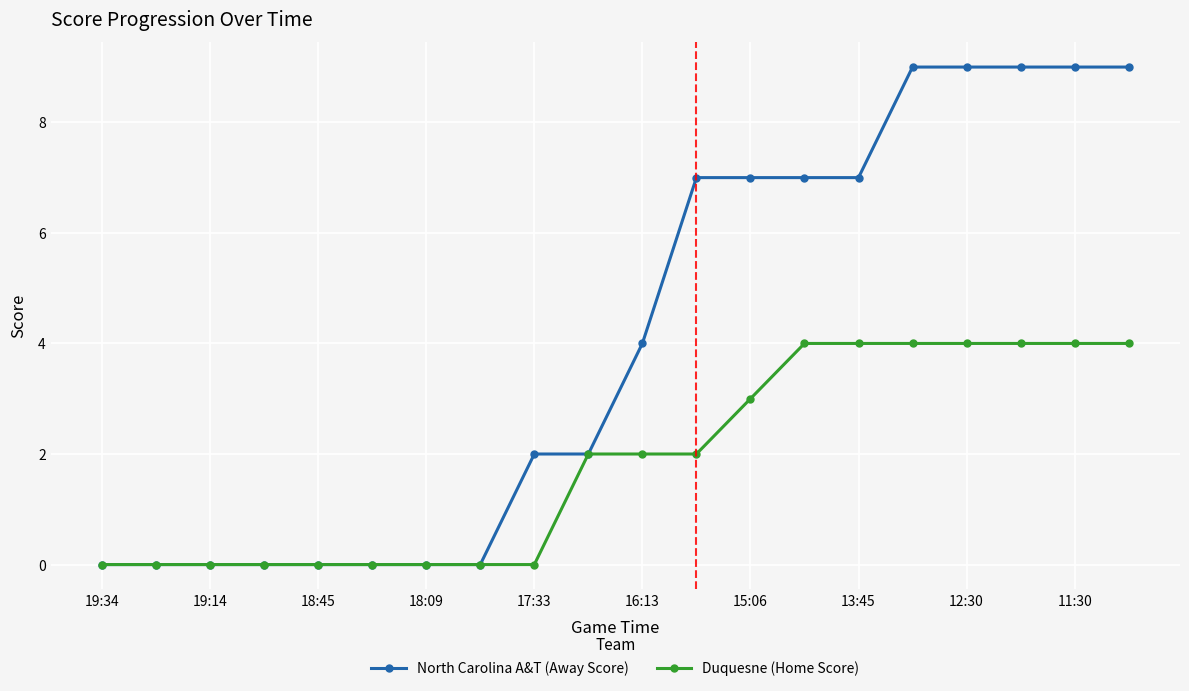

Which series has the widest spread of values?

North Carolina A&T (Away Score)